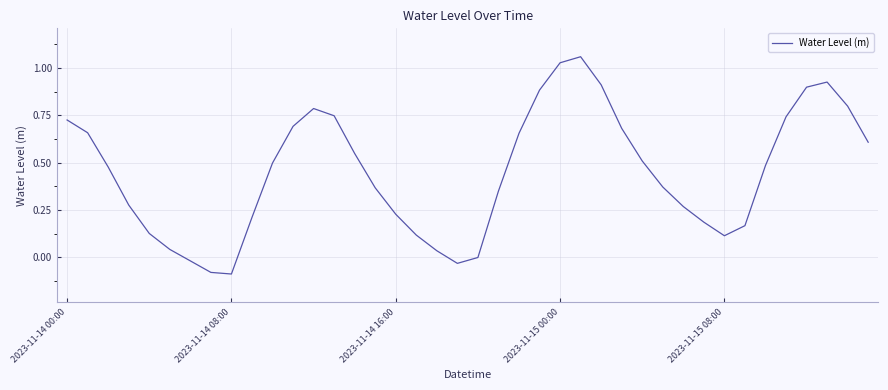

At which label does the data first exceed 0?

2023-11-14 00:00